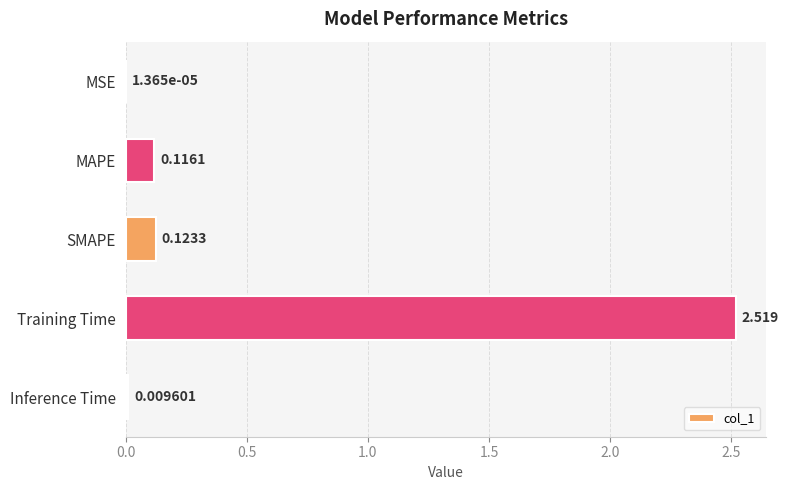

Where is the data nearest to the value 1?

SMAPE